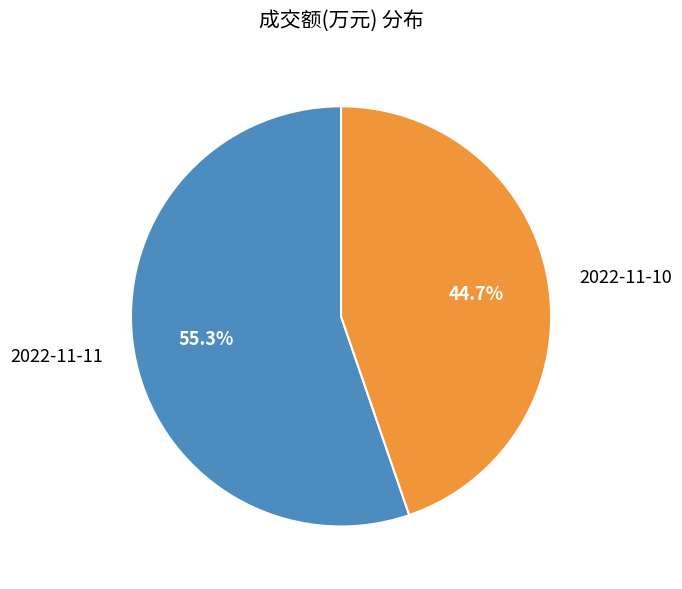

What percentage is the 2022-11-11 slice, to the nearest percent?

55%